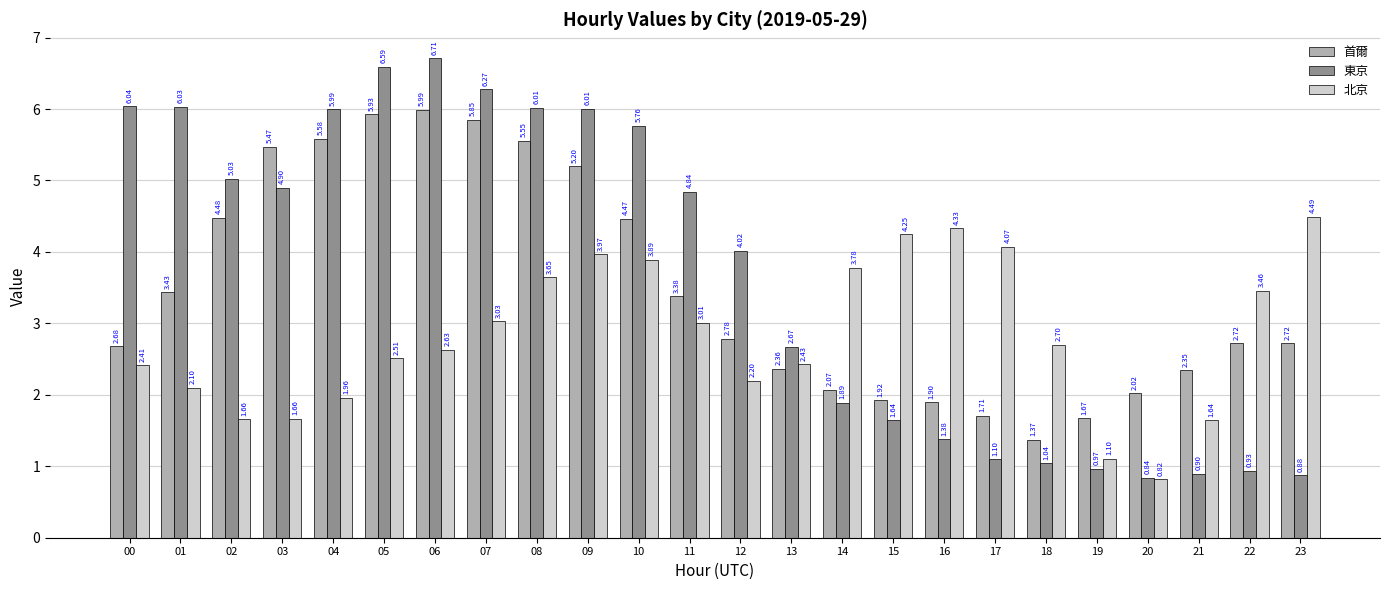

Is it true that 首爾 equals 1.7 at 19?

True